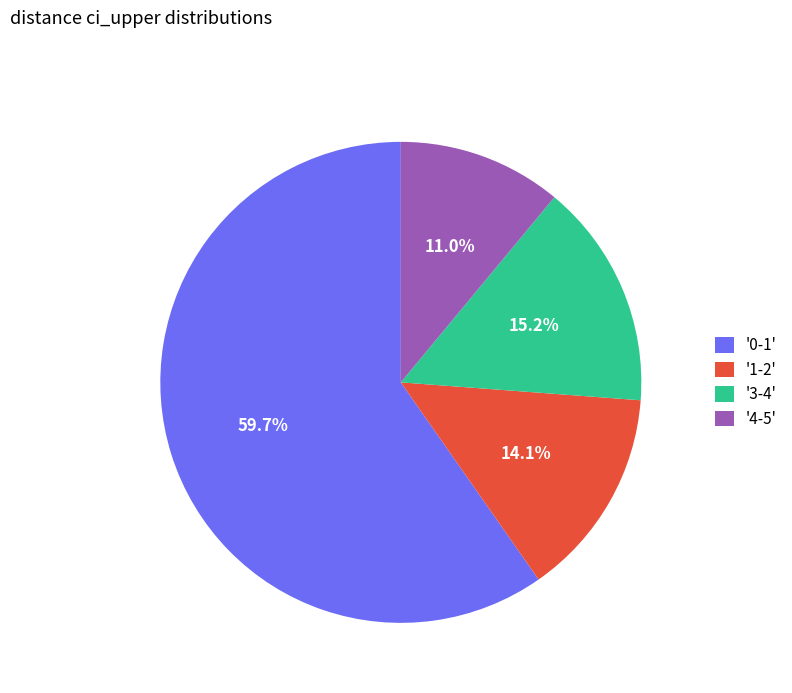

Rank the categories by value from highest to lowest.

'0-1', '3-4', '1-2', '4-5'